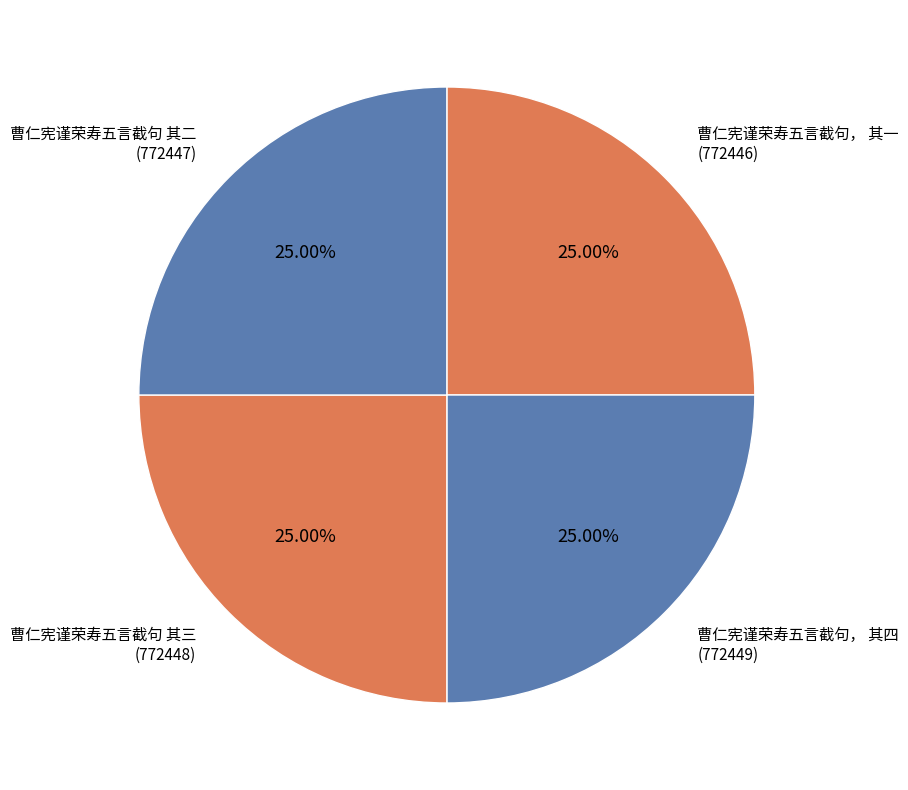

The 曹仁宪谨荣寿五言截句， 其一 slice represents 25% of the pie. True or false?

True